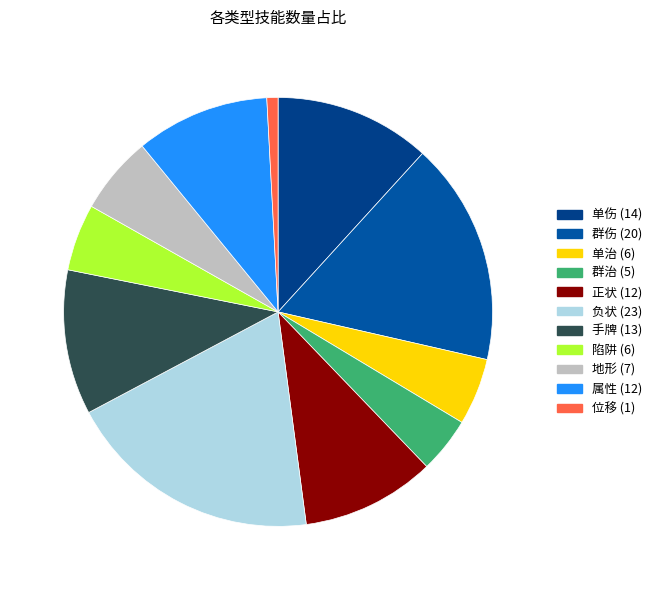

Count the number of slices in the pie.

11